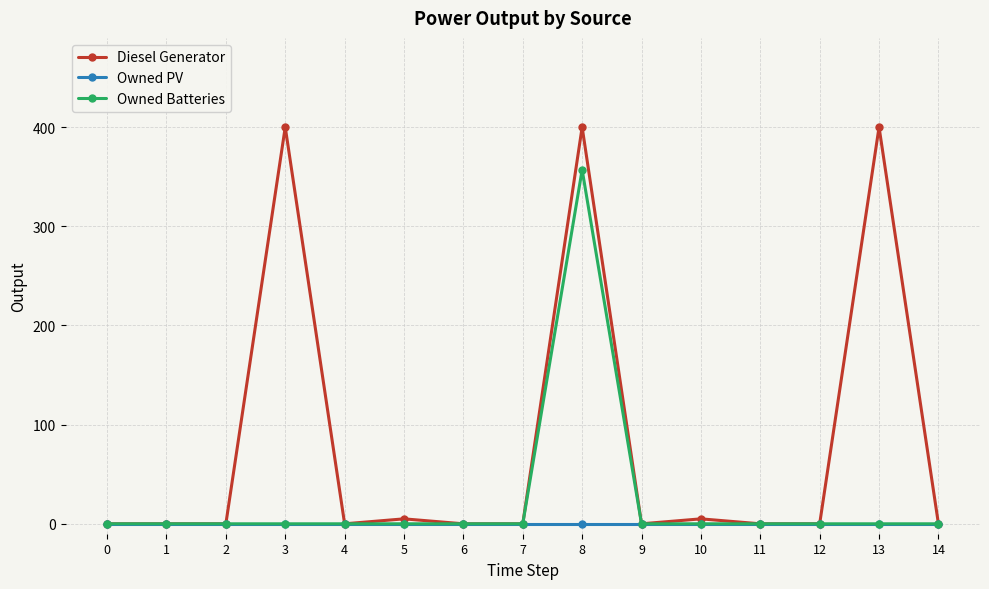

Is it true that Owned Batteries equals 148 at 5?

False